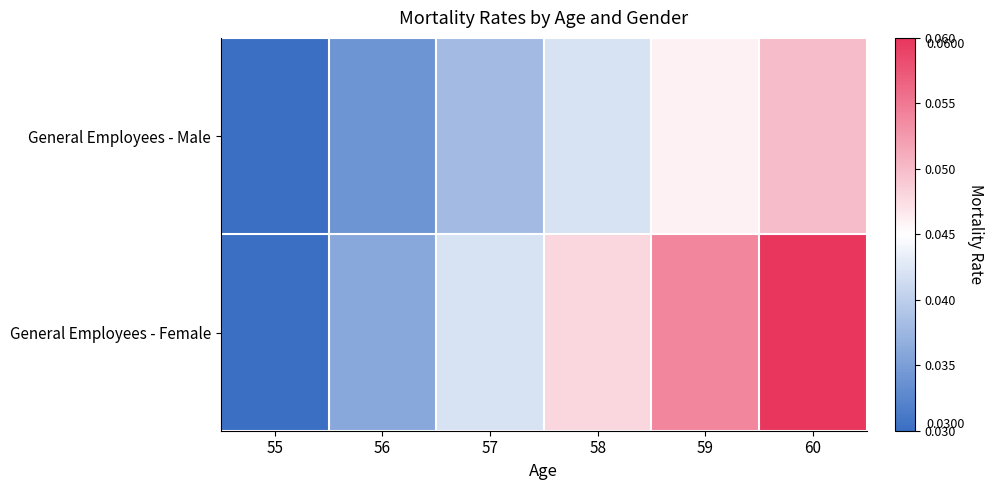

Reading right to left, extract all data points from this chart.

General Employees - Male: 60=0.1	59=0.0	58=0.0	57=0.0	56=0.0	55=0.0
General Employees - Female: 60=0.1	59=0.1	58=0.0	57=0.0	56=0.0	55=0.0